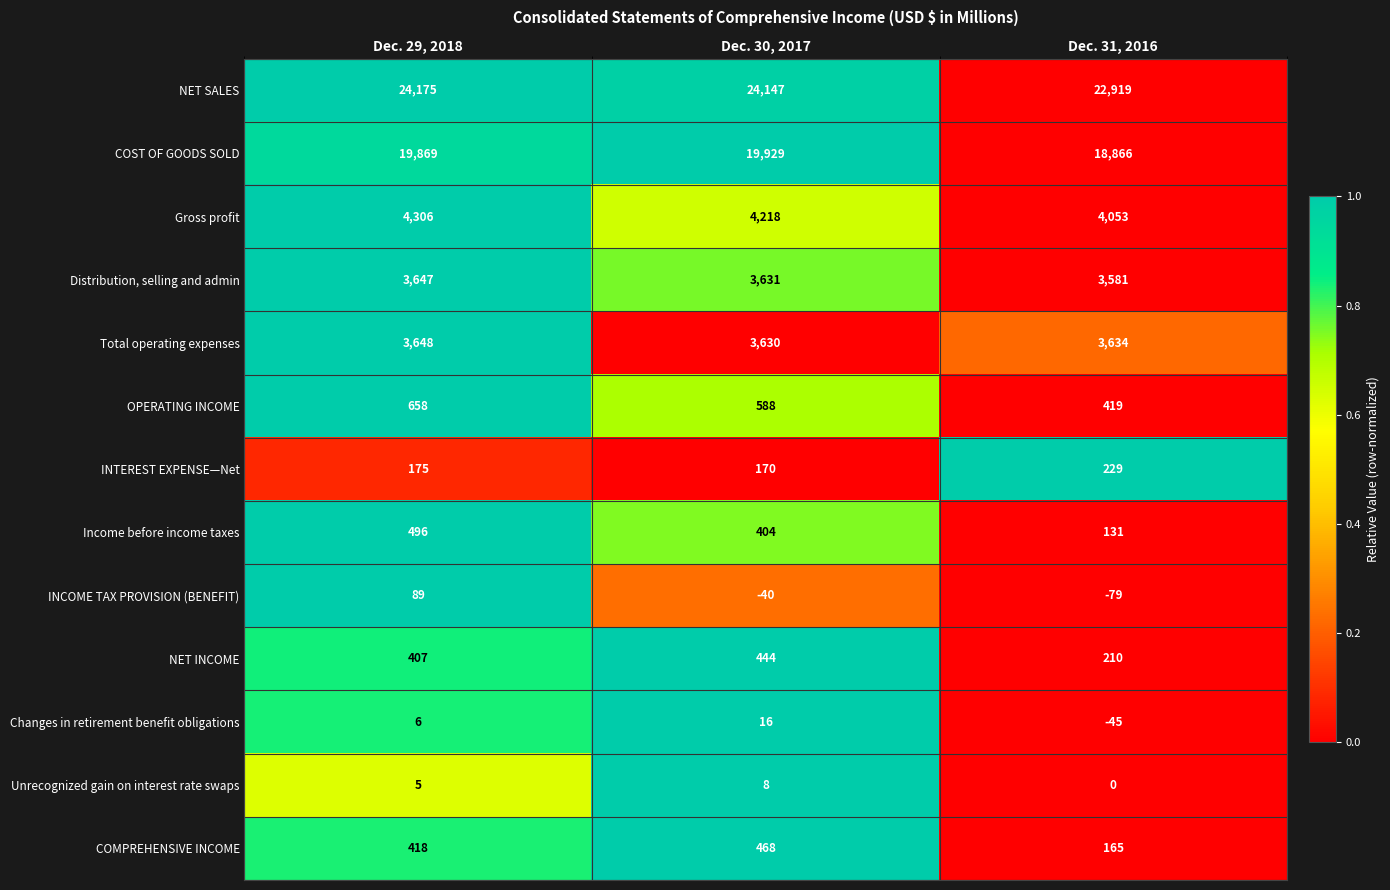

What is the difference between the second highest and minimum values in the Income before income taxes series?

273